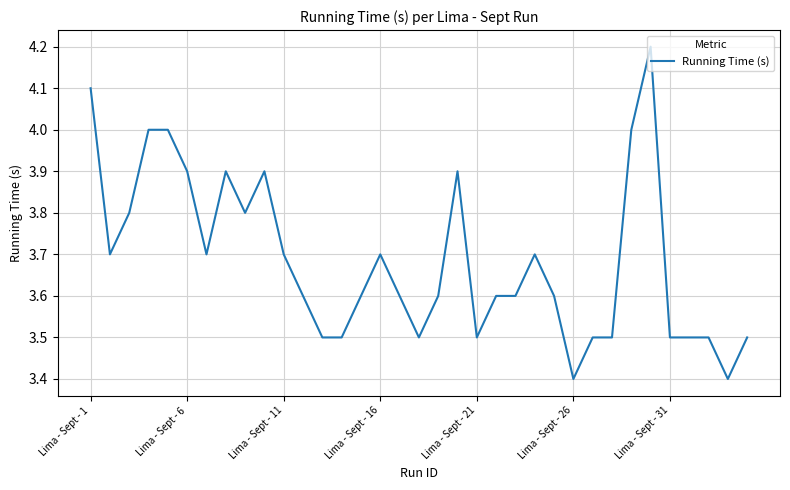

What is the difference between the maximum and minimum values?

0.8